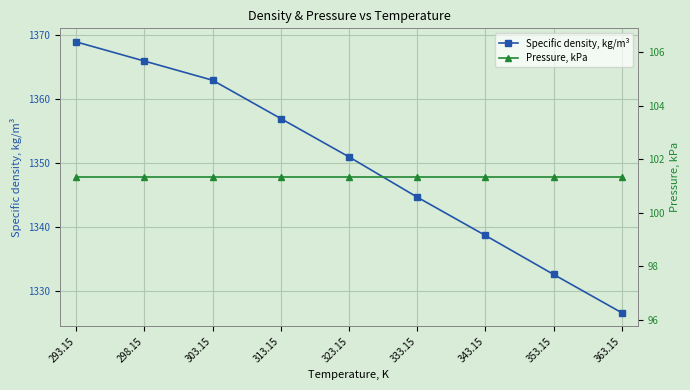

What are all the series names shown in the legend?

Specific density, kg/m³, Pressure, kPa